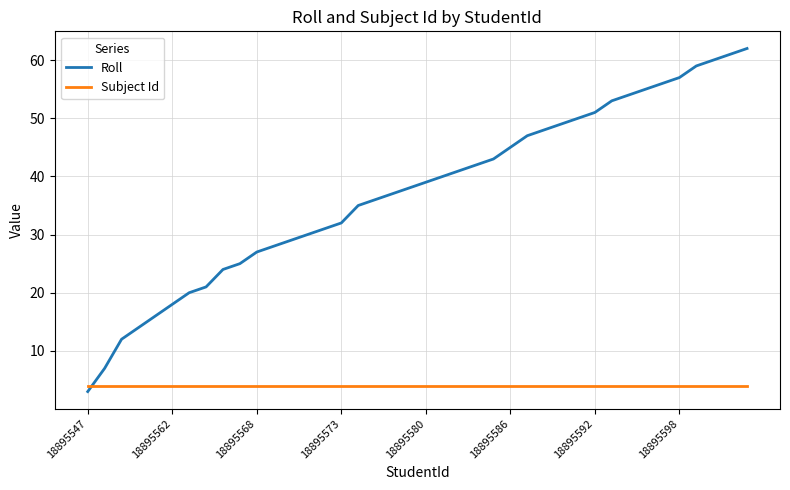

What is the sum of all Subject Id values?

160